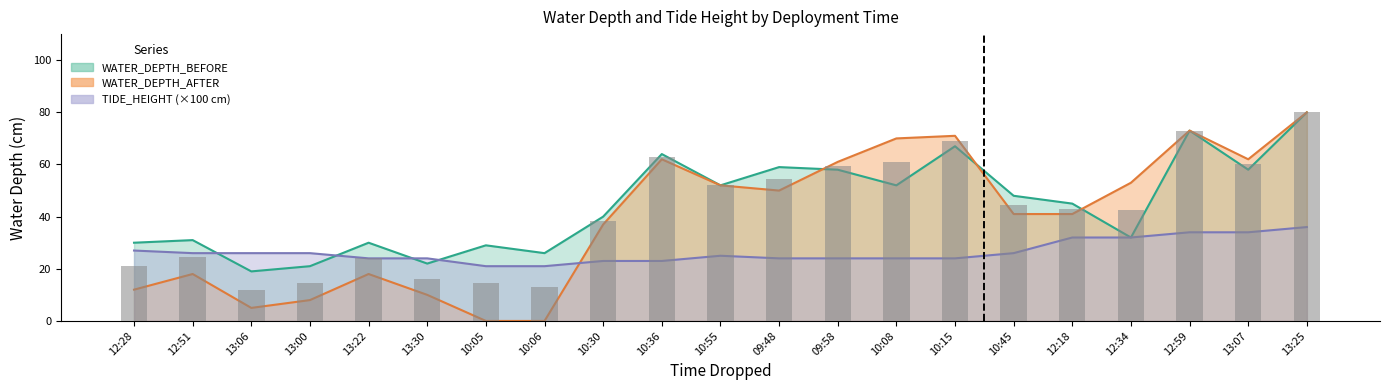

Rank the series by their average value, from lowest to highest.

TIDE_HEIGHT, WATER_DEPTH_AFTER, WATER_DEPTH_BEFORE